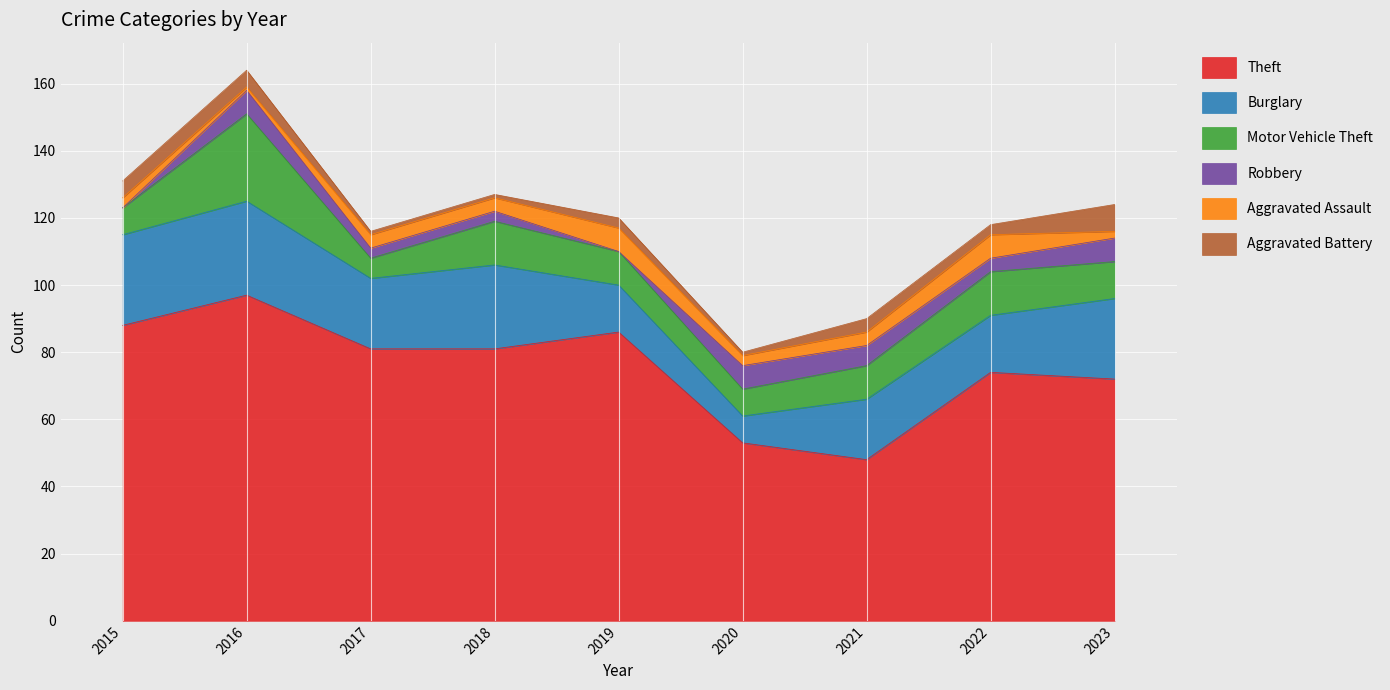

Which series has the largest range (max minus min)?

Theft